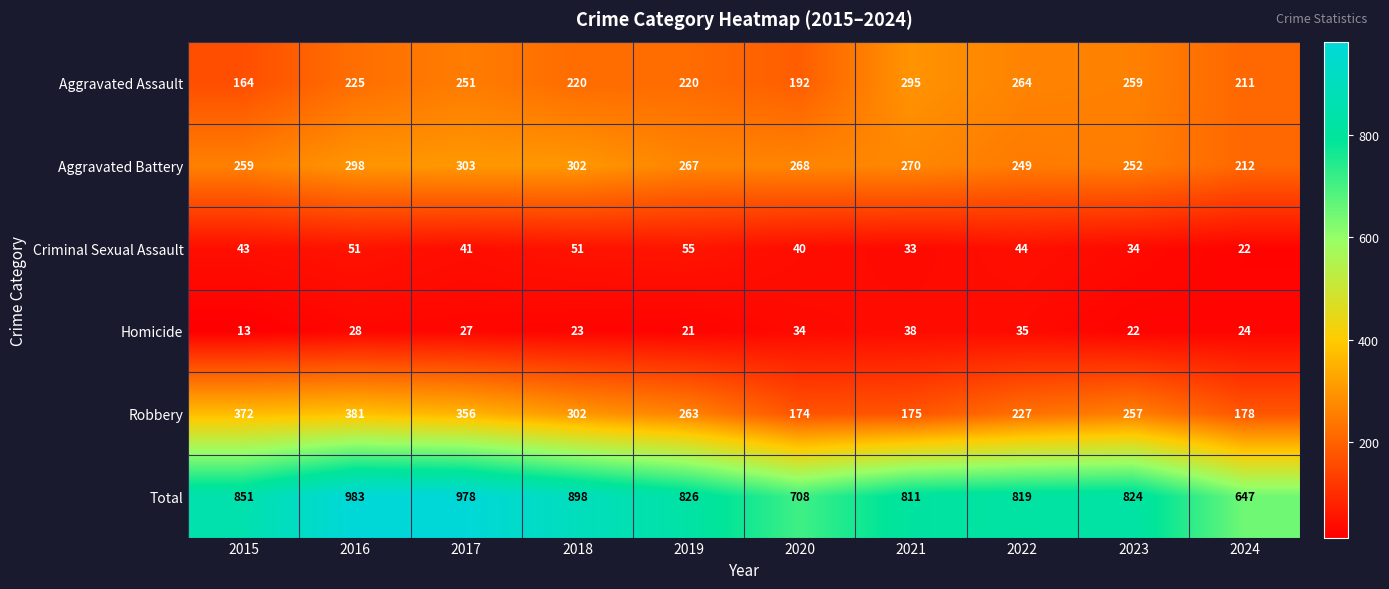

True or false: Criminal Sexual Assault has a value of 98 at 2019.

False